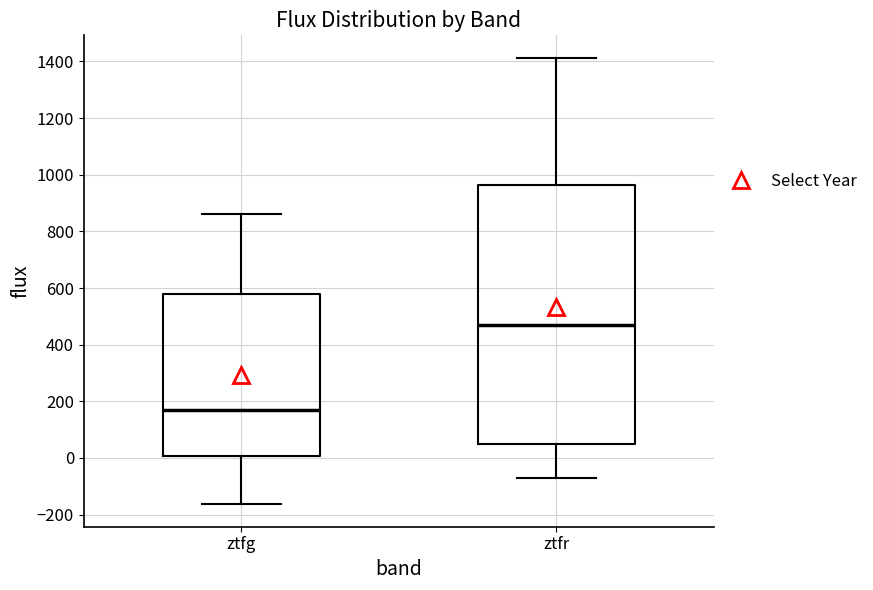

Reading left to right, read every box against the y-axis: the position of its median line, the range the box covers, and the ends of its whiskers. The values are not printed on the chart, so give them approximately, as read against the axis.

ztfg: median 180, box 0 to 580, whiskers -160 to 860
ztfr: median 460, box 40 to 960, whiskers -80 to 1420